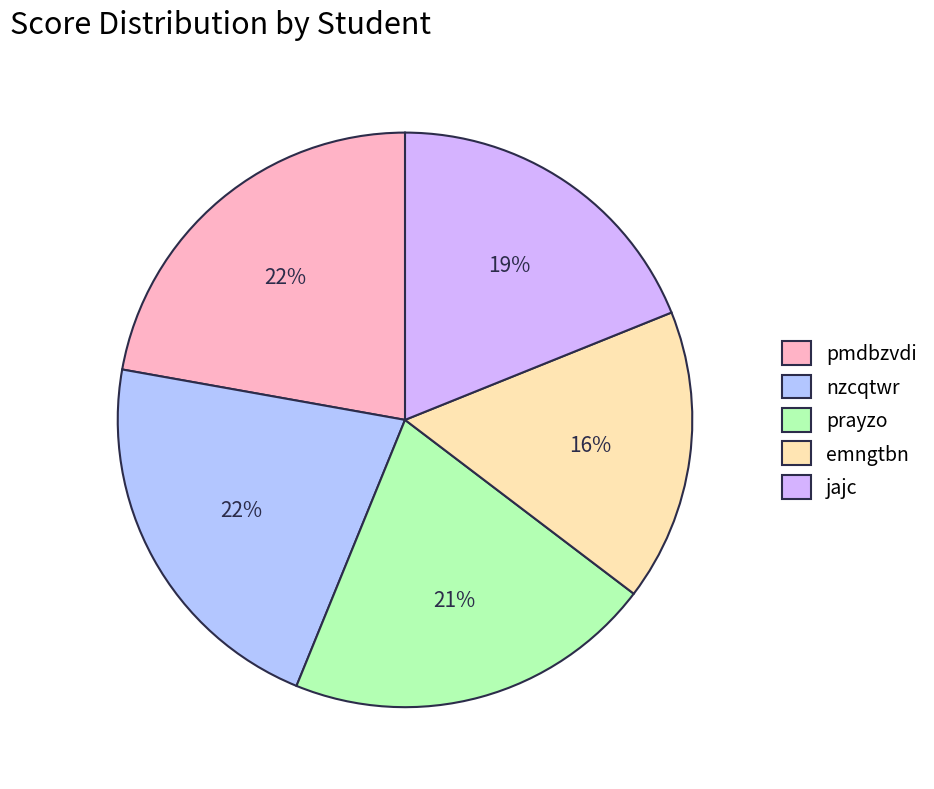

How many slices are in this pie chart?

5